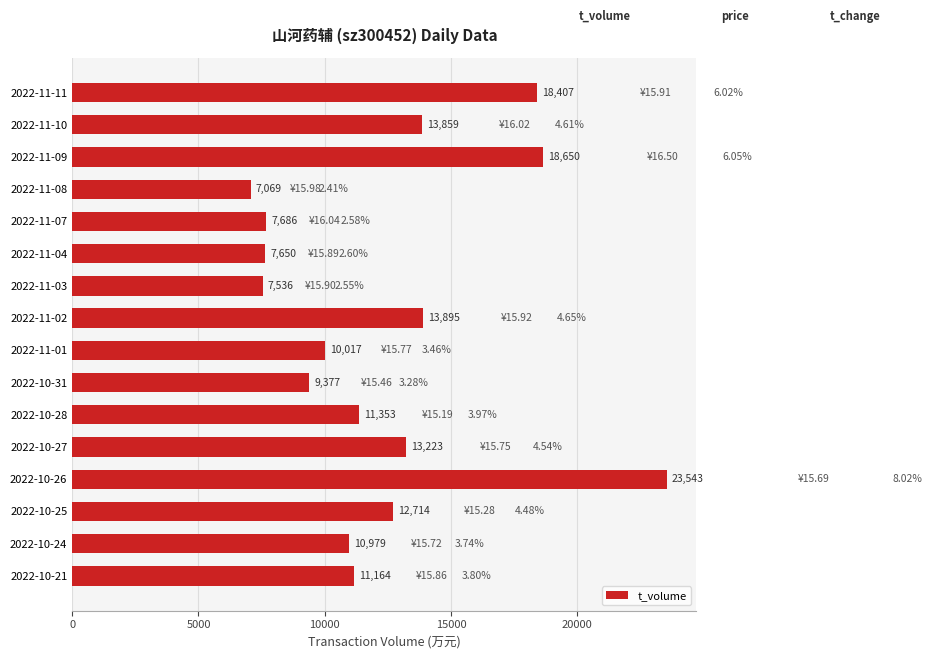

How many series are shown in this chart?

1